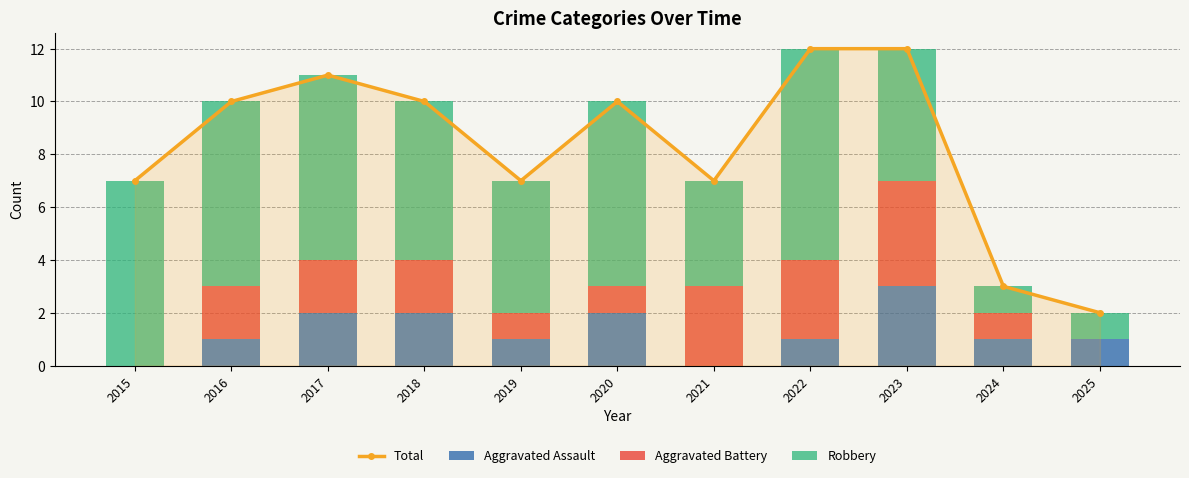

Where does the Aggravated Battery series first go above 2?

2021